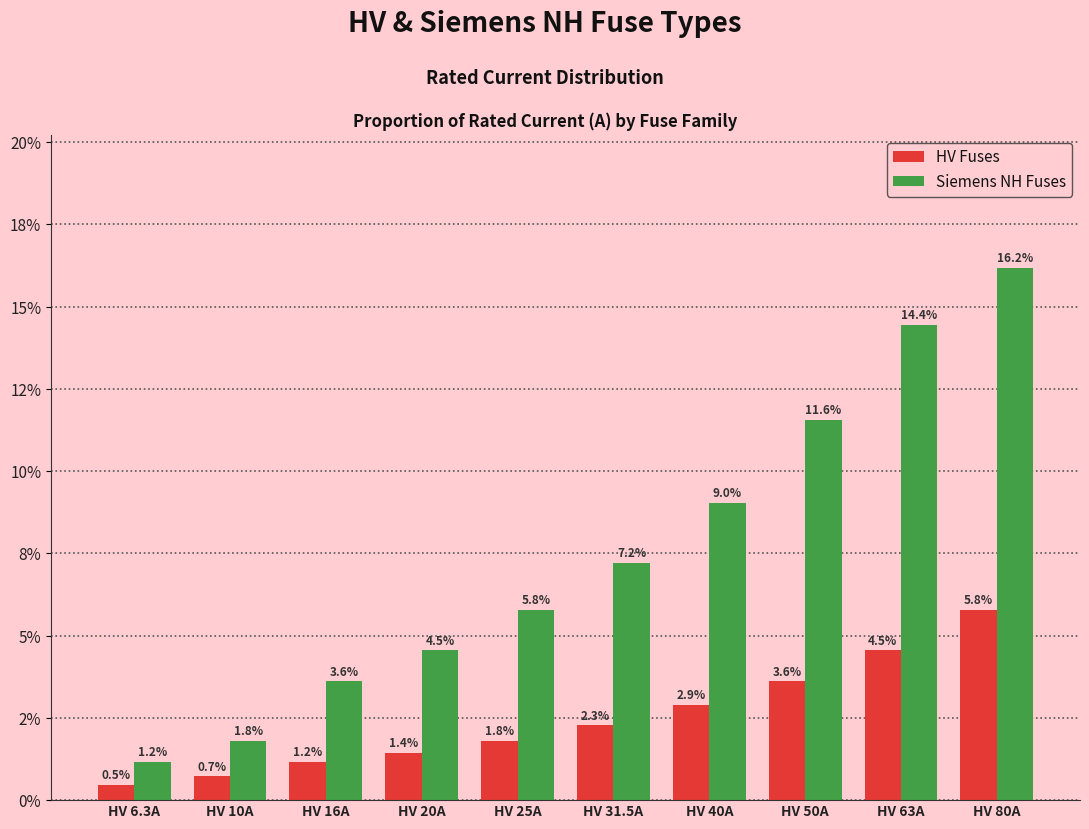

What is the value of the Siemens NH Fuses bar at the 4th from the left?

4.5